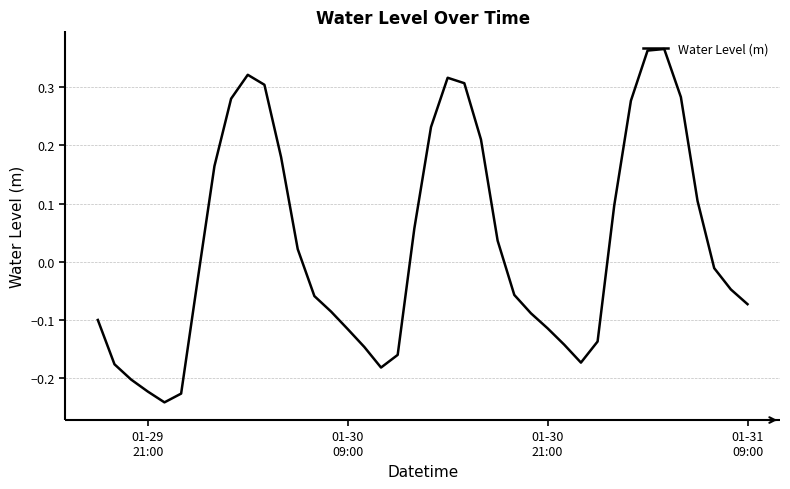

How many lines are shown in the chart?

1